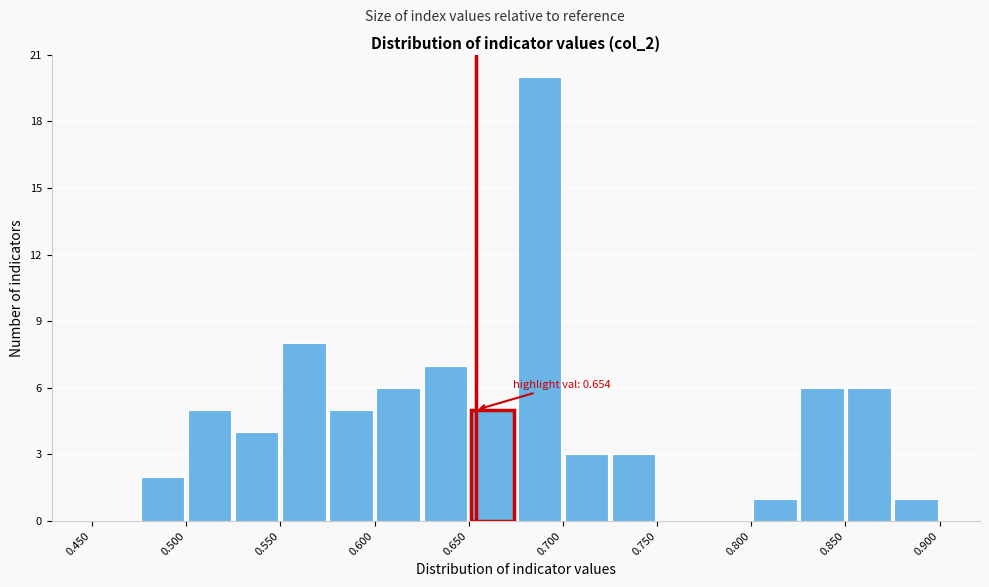

Over which range of the x-axis is the bar tallest?

0.675 to 0.700